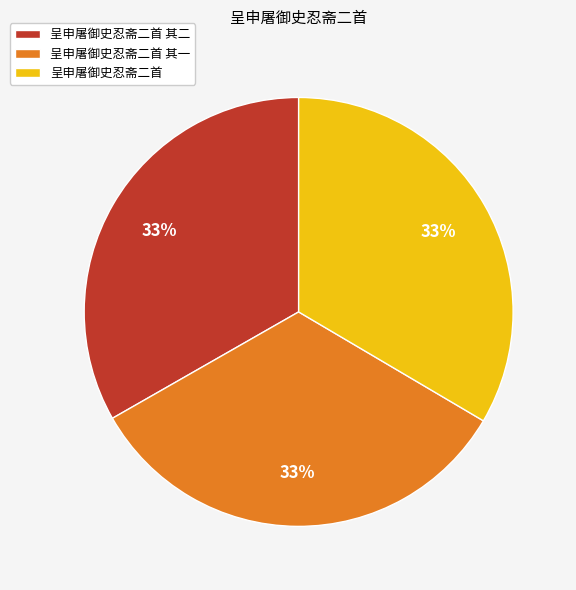

Does 呈申屠御史忍斋二首 其一 account for over 50% of the chart?

No